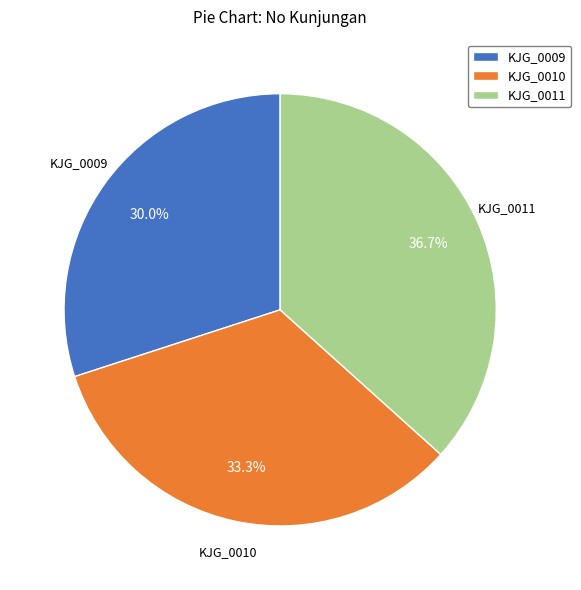

Between KJG_0010 and KJG_0009, which is larger?

KJG_0010